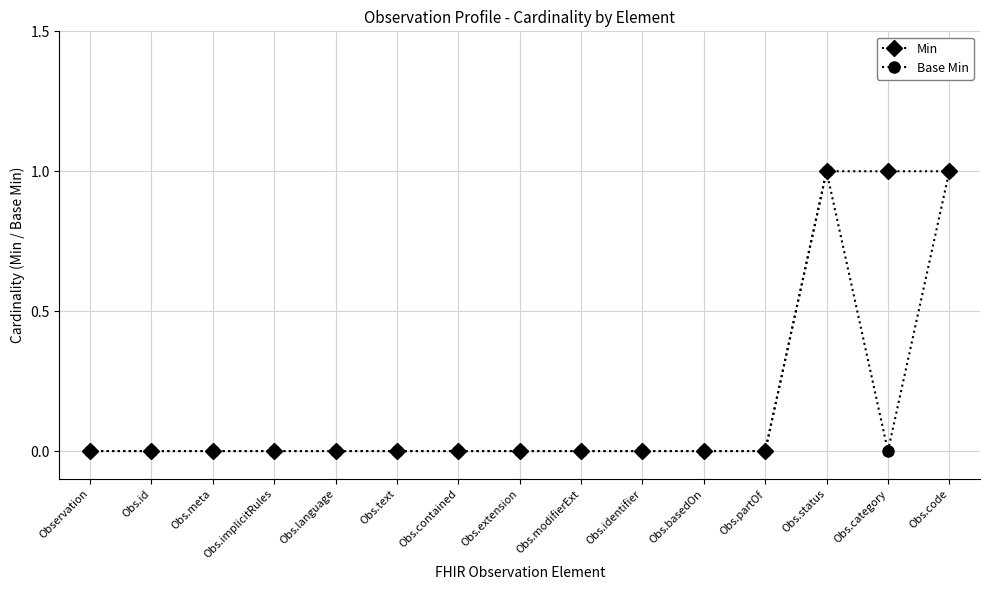

Count the Base Min values in the range 0 to 1.

15